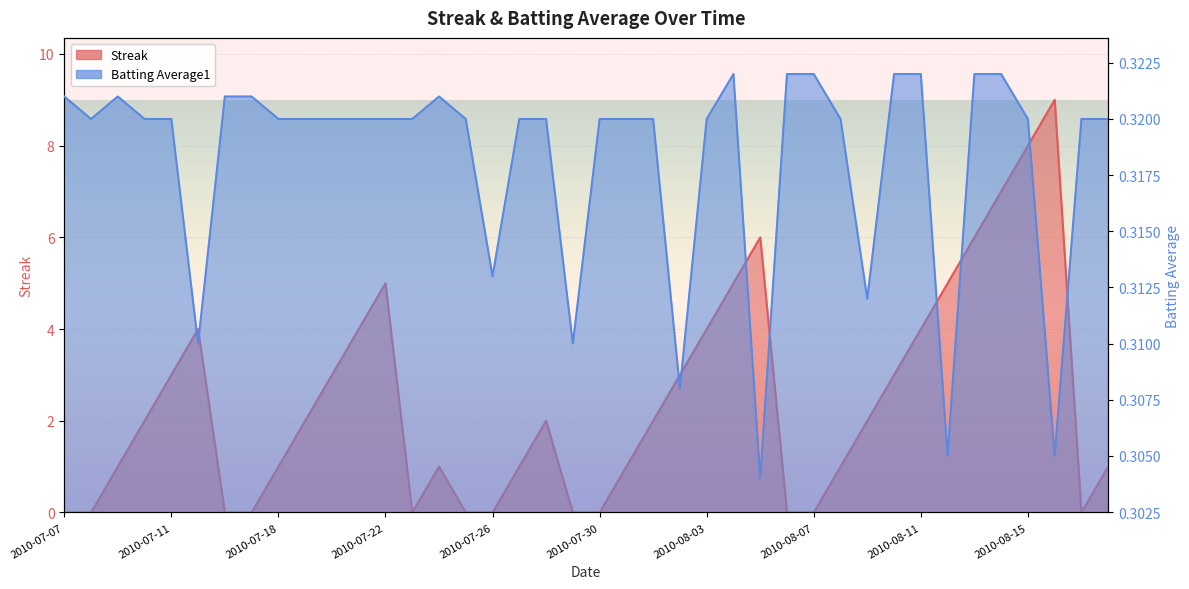

What is the label of the 26th point from the left?

2010-08-04